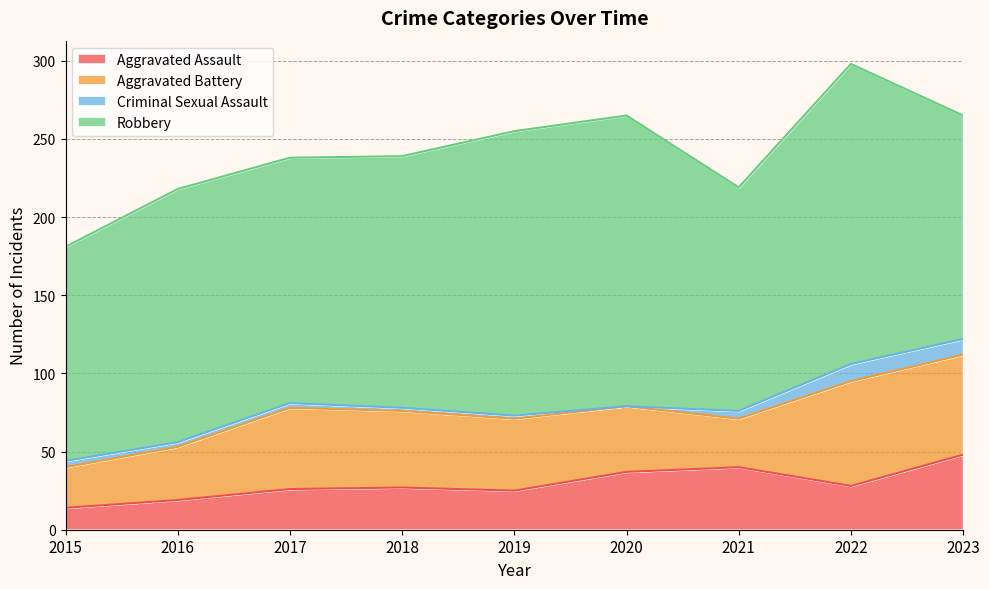

What is the average value of the Criminal Sexual Assault series?

4